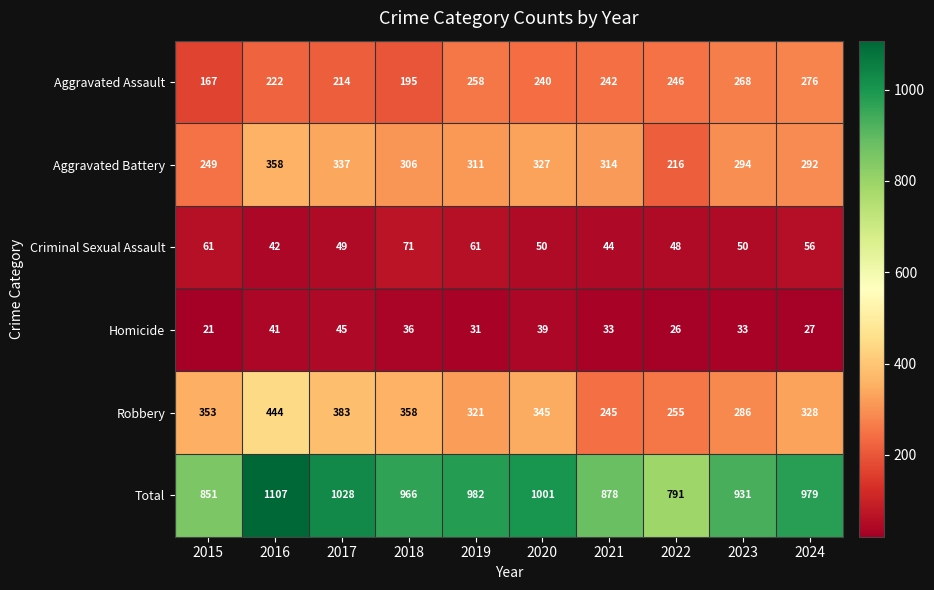

The Aggravated Battery series shows 195 at 2019. True or false?

False